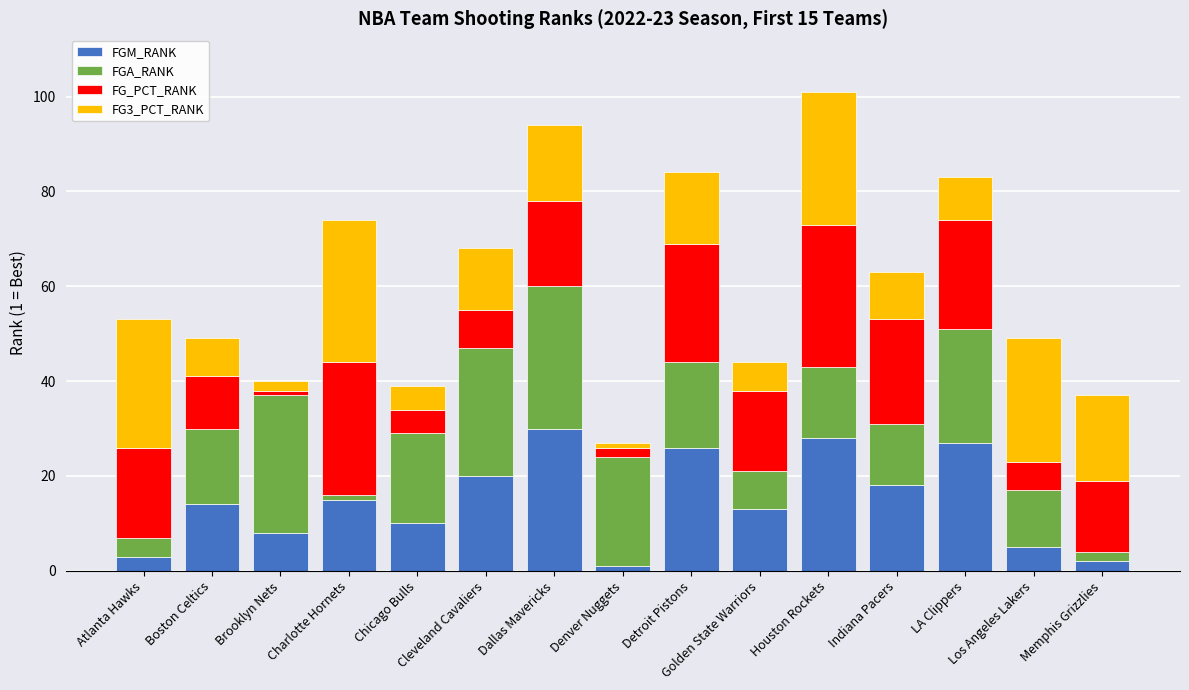

How many data points in FGM_RANK are less than 14?

7